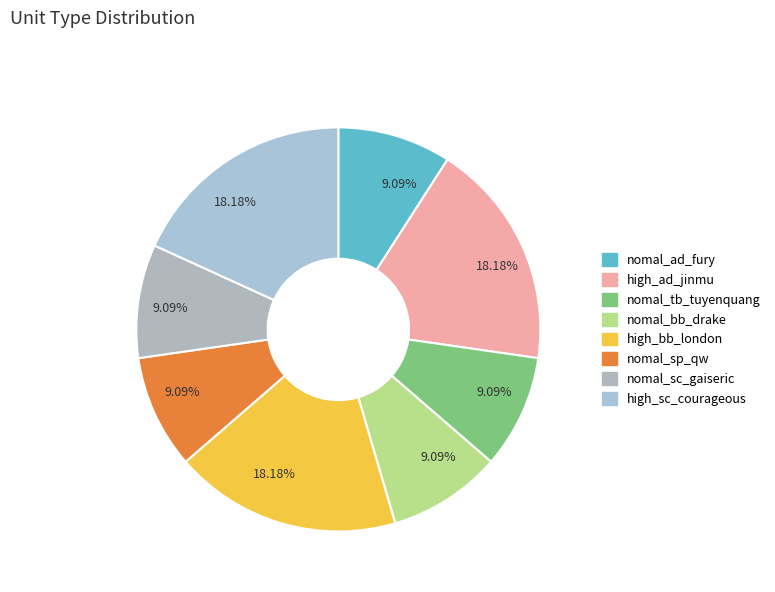

Does nomal_tb_tuyenquang represent more than half of the total?

No